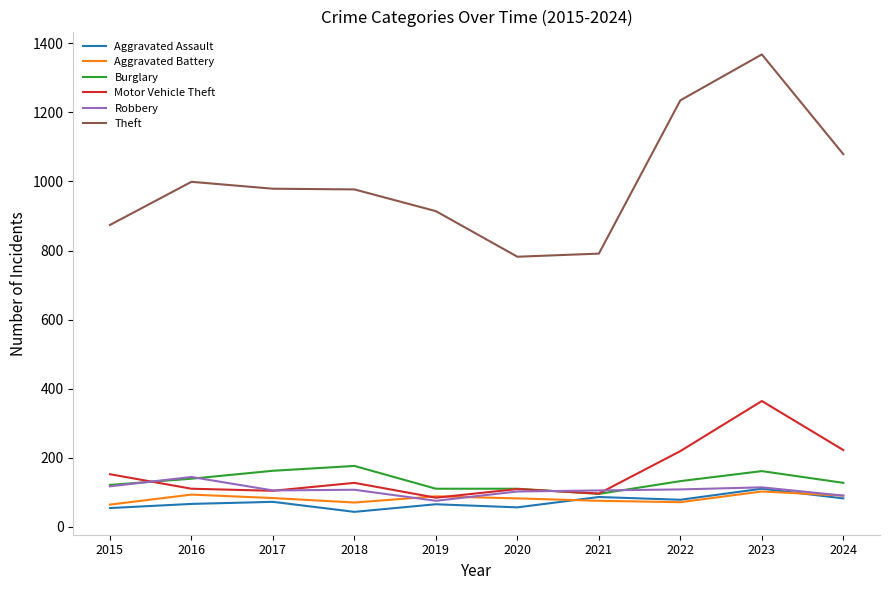

Which series changed the most between 2016 and 2021?

Theft